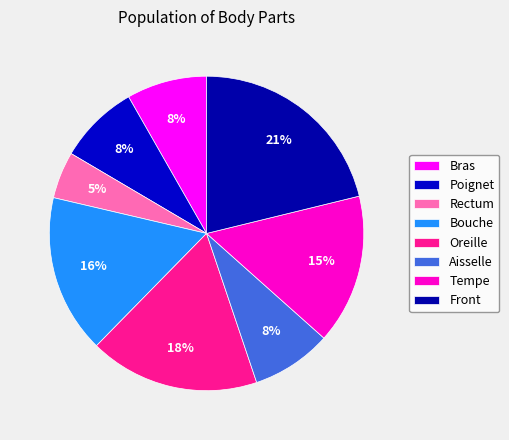

Count the number of slices in the pie.

8